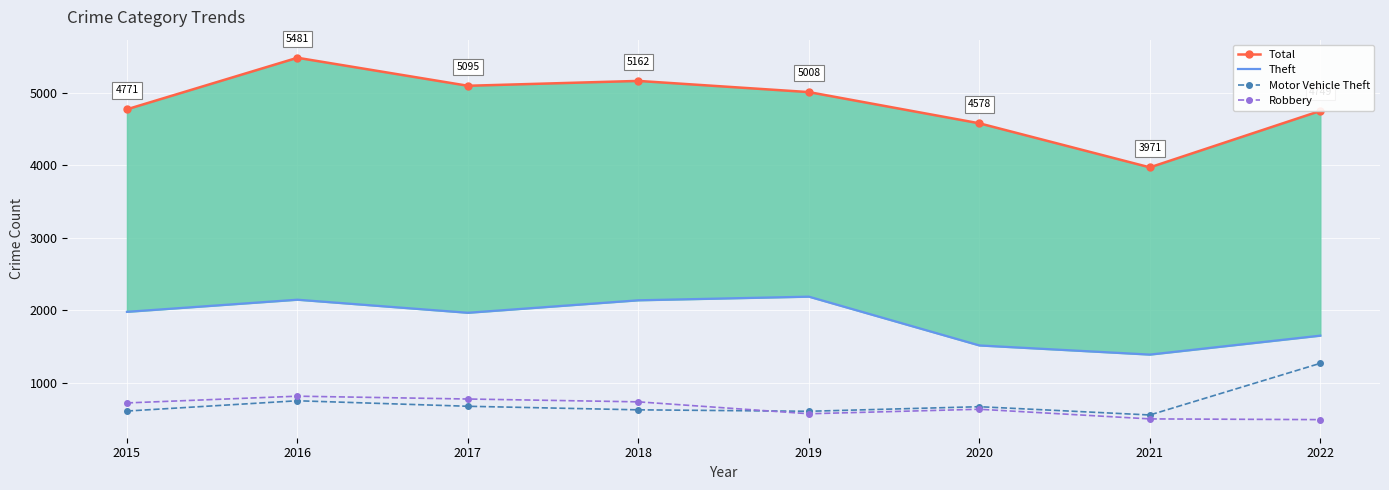

What is the sum of all Theft values?

14990